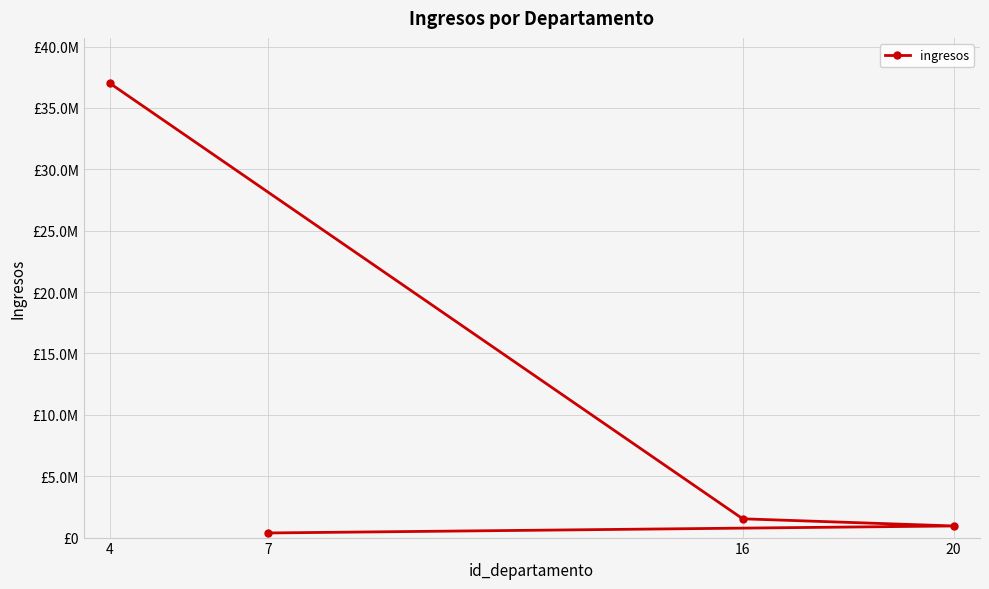

What is the ratio of the value at 4 to the value at 20?

39.1